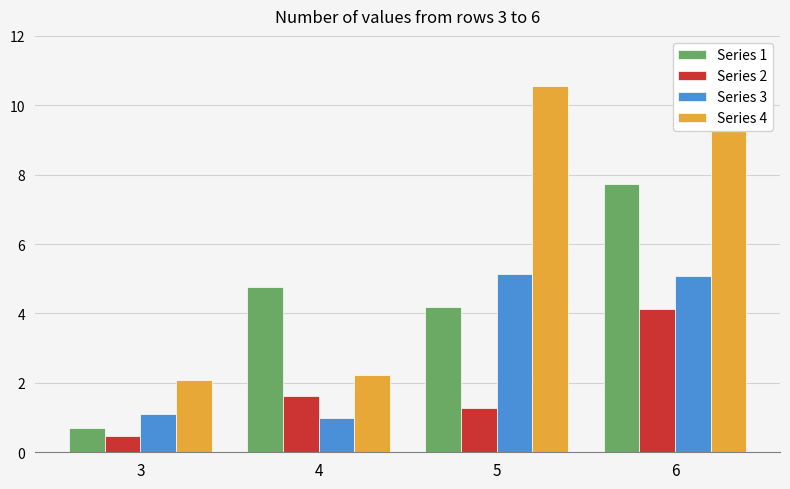

Rank the series at 3 from highest to lowest value.

Series 4, Series 3, Series 1, Series 2